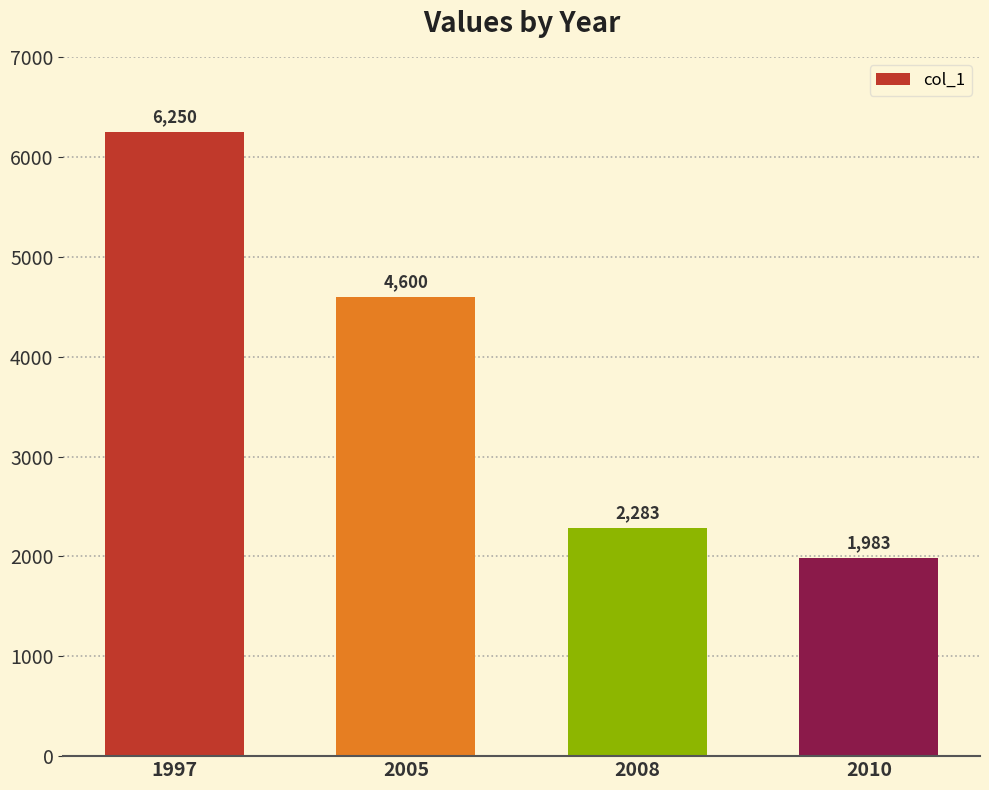

At which label is the value closest to 4116?

2005